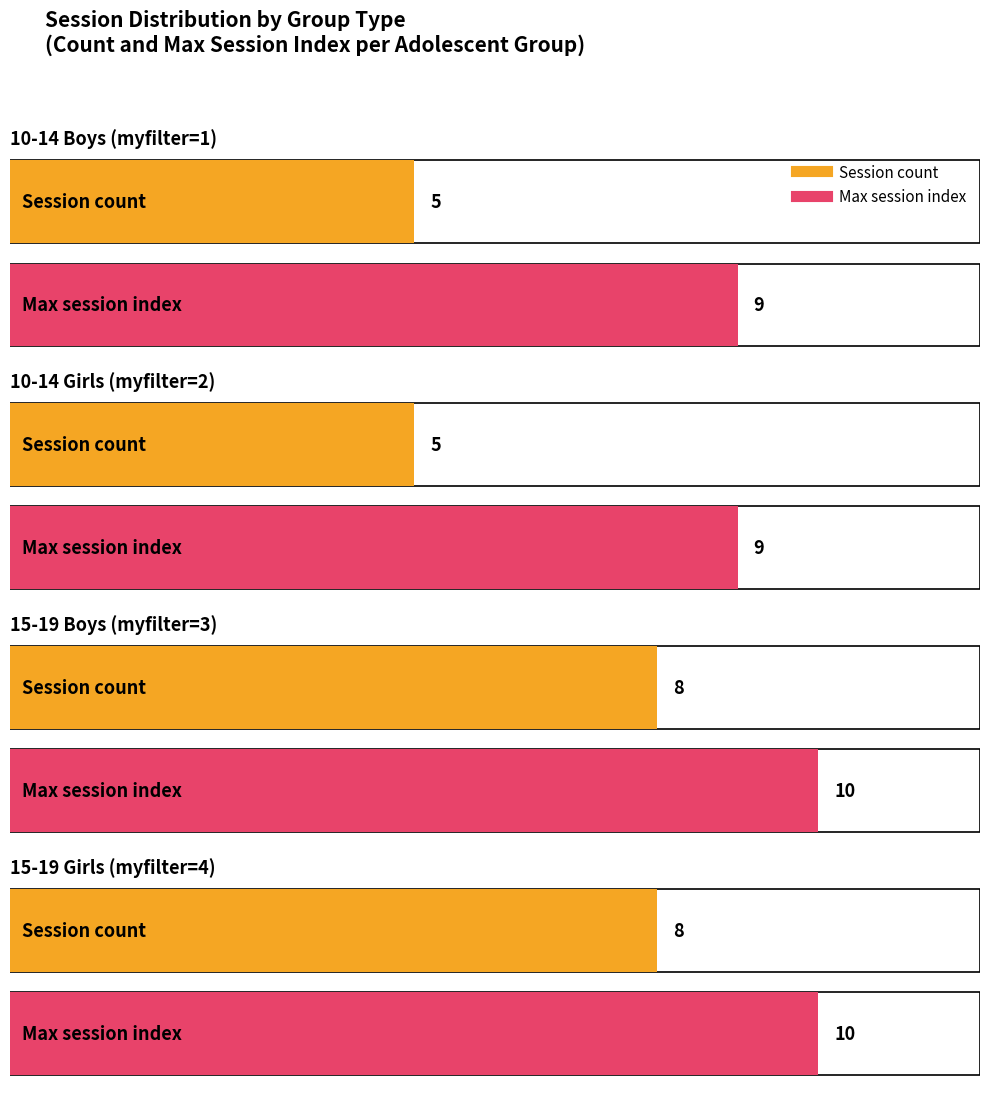

True or false: the data shows 9 at group 1 (myfilter=1).

False